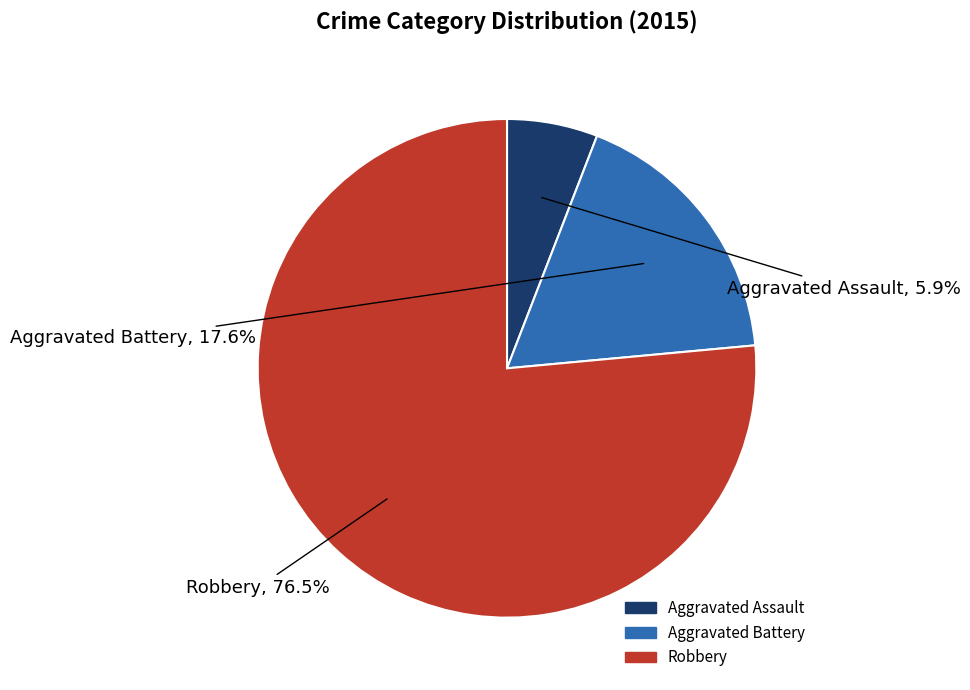

Which has a higher value, Aggravated Battery or Robbery?

Robbery